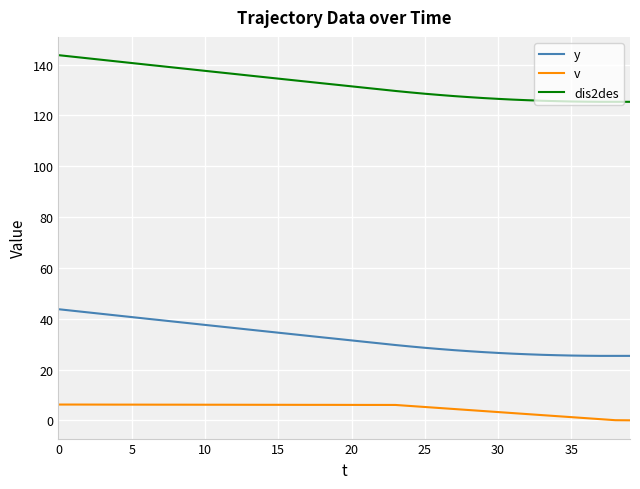

Which series has the largest total across all categories?

dis2des